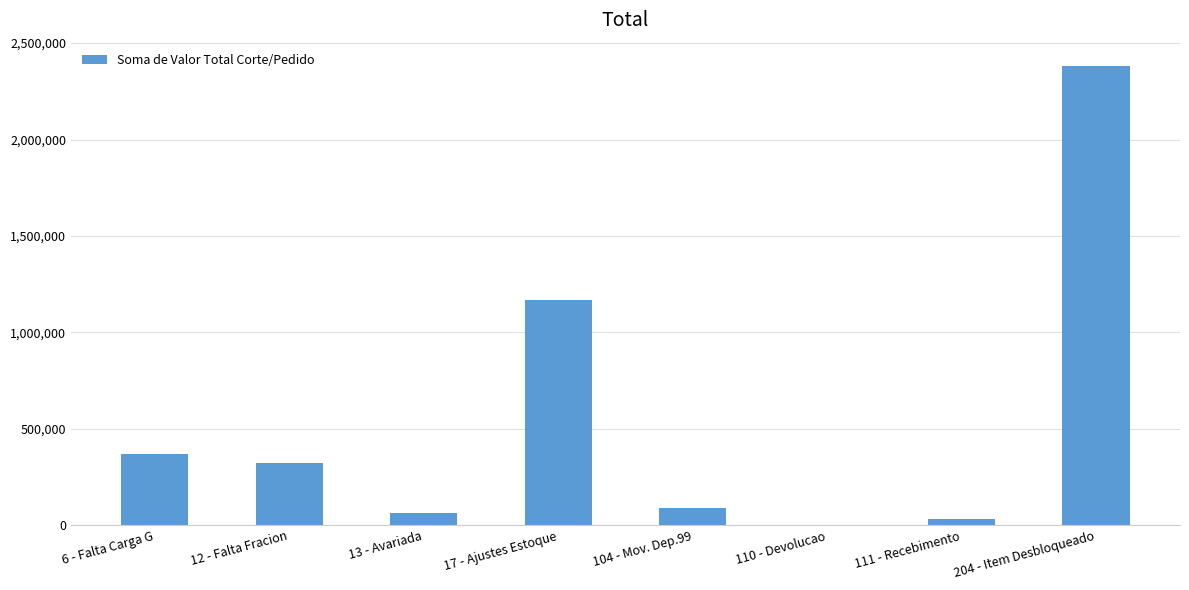

Read the value at 111 - Recebimento.

31992.3